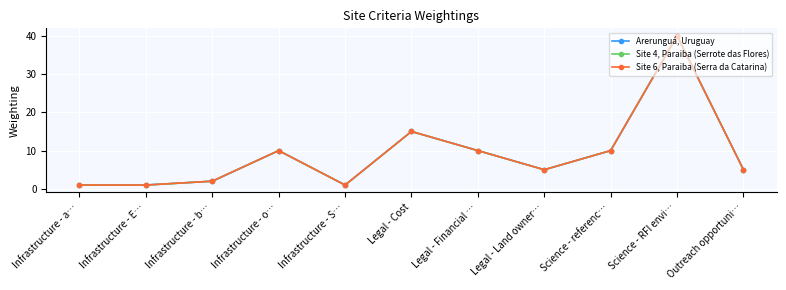

How many interior local valleys does the Site 4, Paraiba (Serrote das Flores) series have?

2